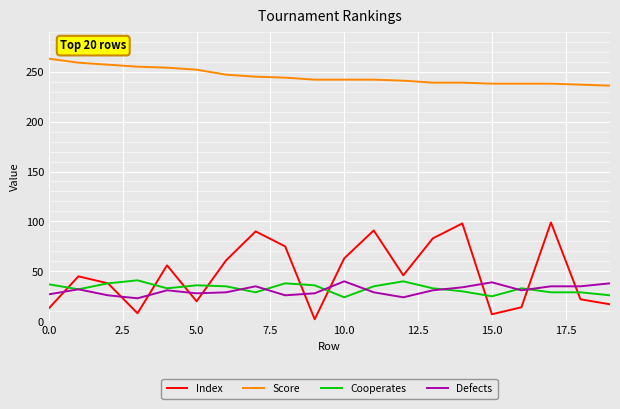

Which series has the largest total across all categories?

Score